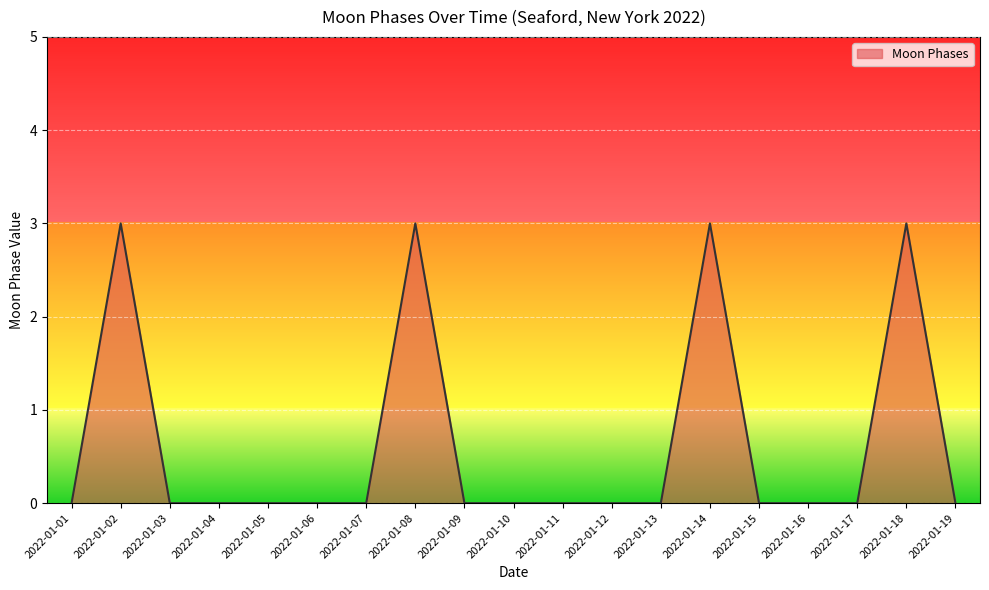

True or false: the data shows 0 at 2022-01-17.

True